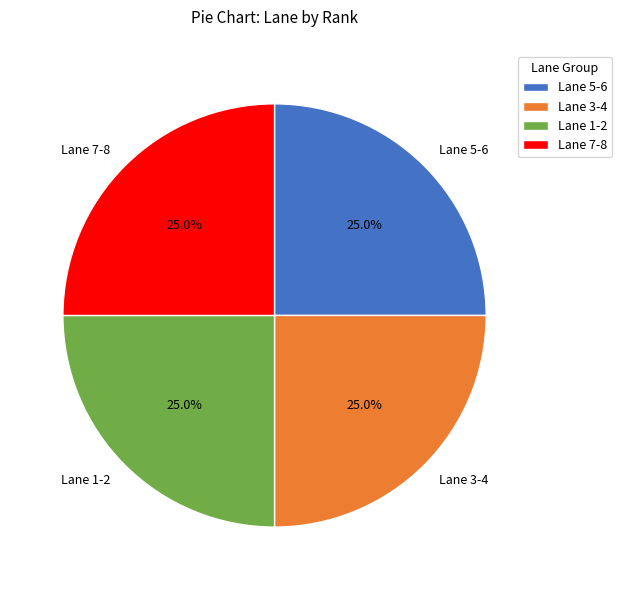

What is the total percentage of Lane 3-4 and Lane 7-8?

50.0%